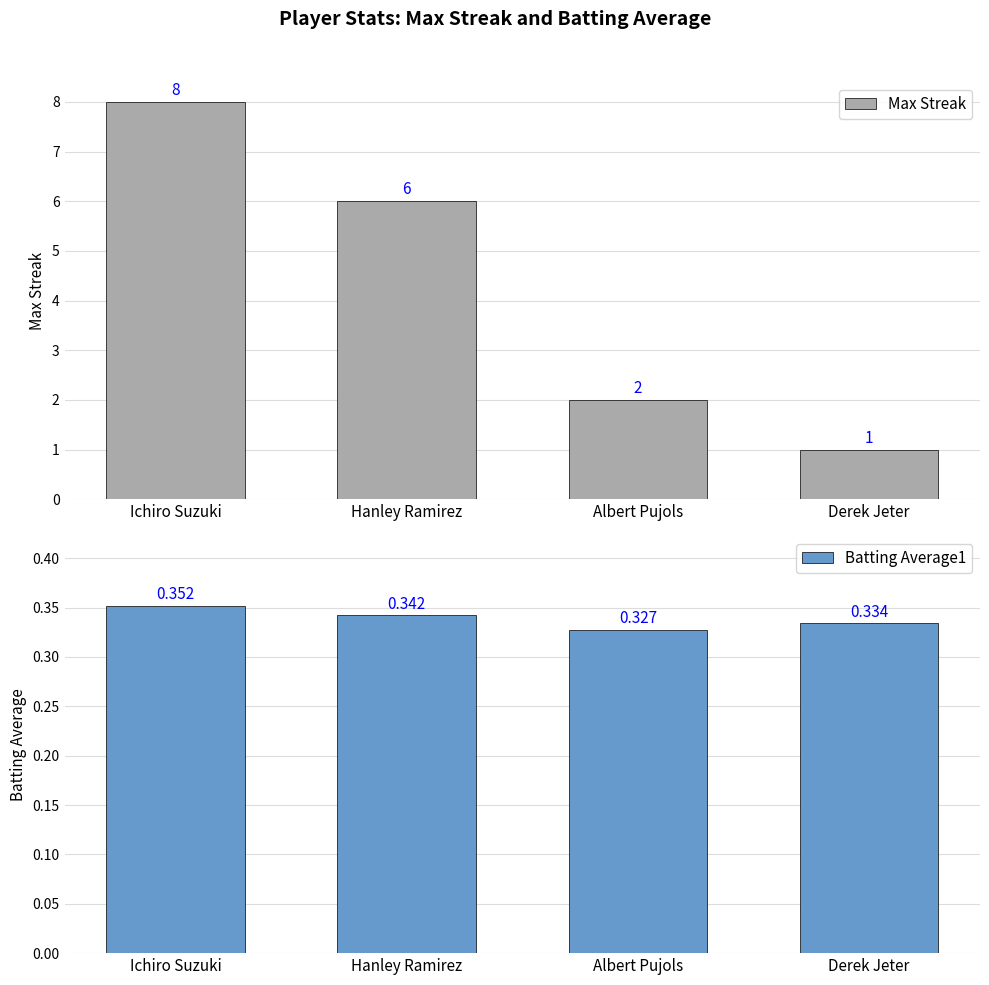

What is the value of the Max Streak bar at the 1st from the left?

8